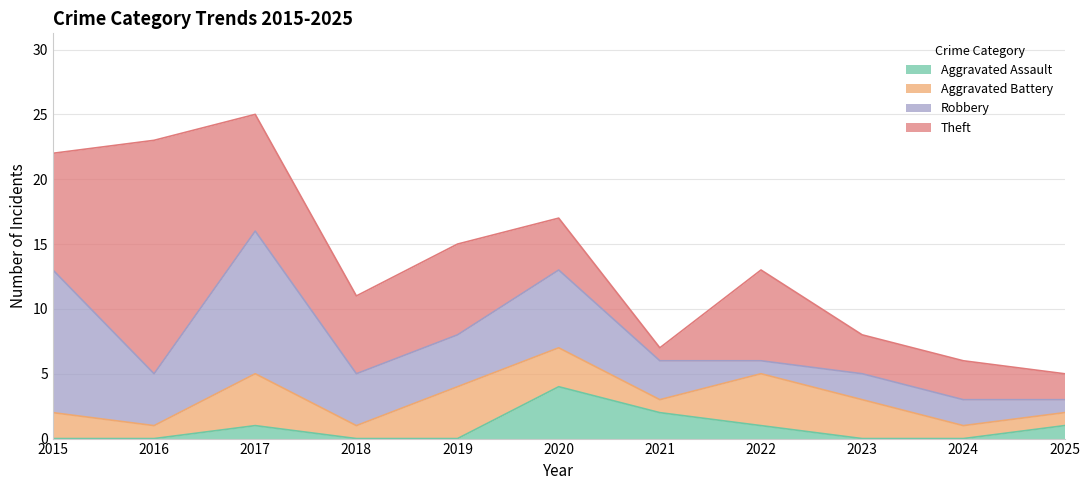

How many interior local peaks does the Robbery series have?

2